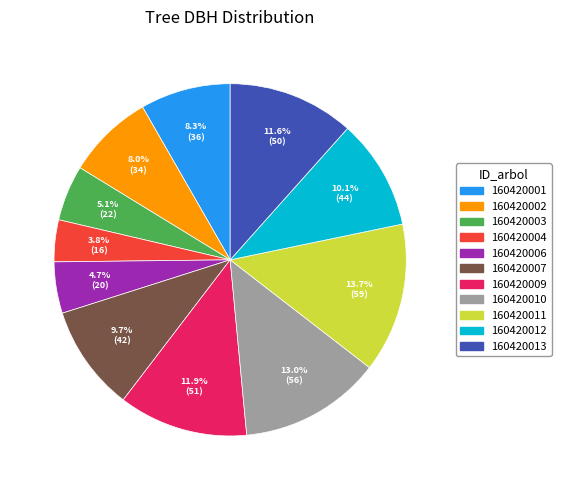

Approximately how many times larger is the value at 160420004 compared to 160420006?

0.8